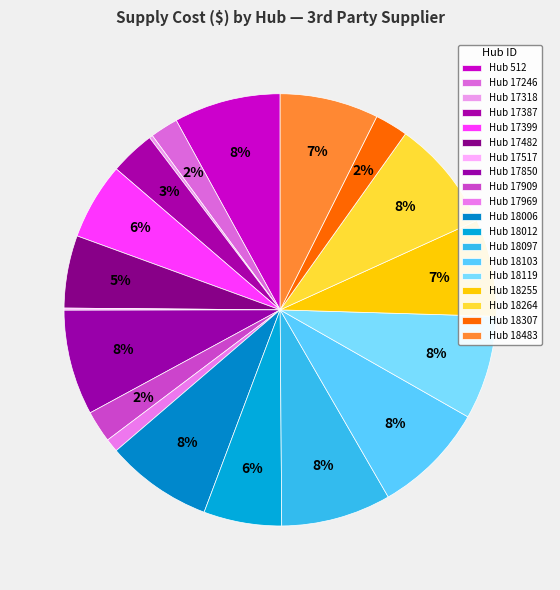

Rank the categories by value from lowest to highest.

Hub 17517, Hub 17318, Hub 17969, Hub 17246, Hub 17909, Hub 18307, Hub 17387, Hub 17482, Hub 17399, Hub 18012, Hub 18255, Hub 18483, Hub 18119, Hub 17850, Hub 512, Hub 18006, Hub 18097, Hub 18264, Hub 18103